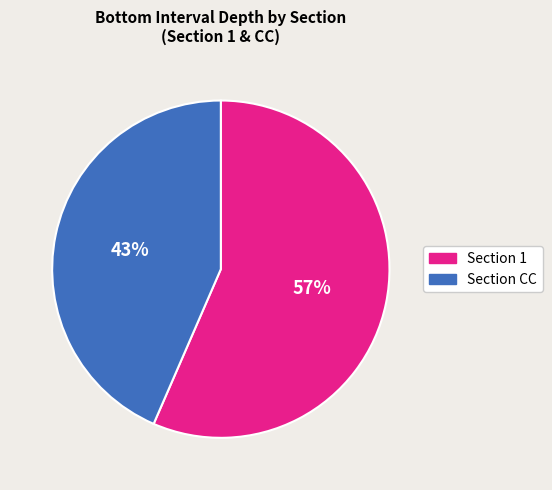

Is there a majority slice in this chart?

Yes